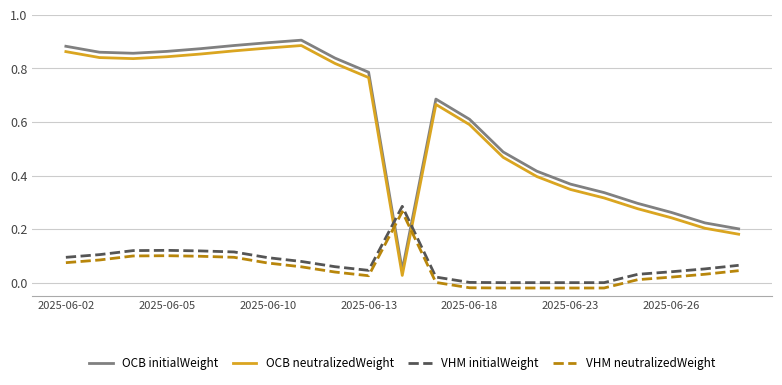

True or false: VHM initialWeight and VHM neutralizedWeight cross at least once.

False